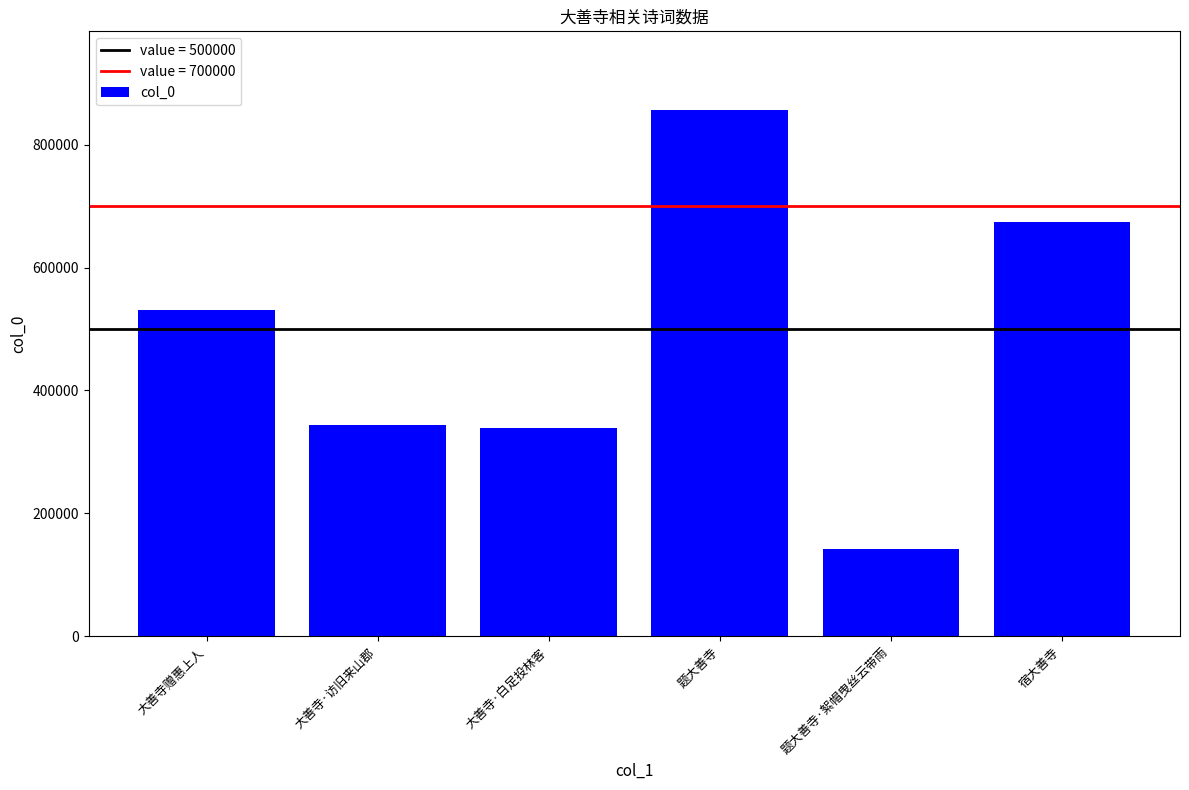

How many data points does each series have?

6